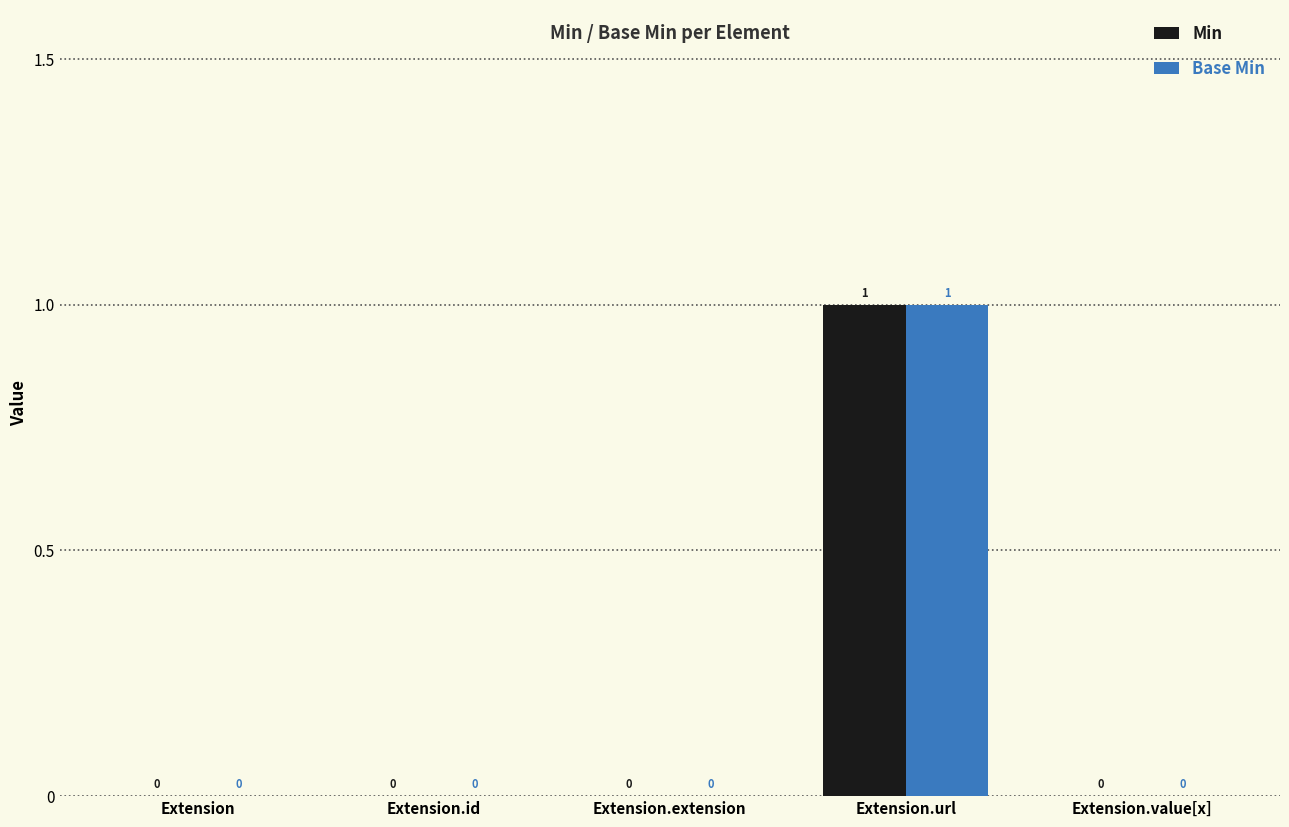

The value of Min at Extension.url is 1. True or false?

True